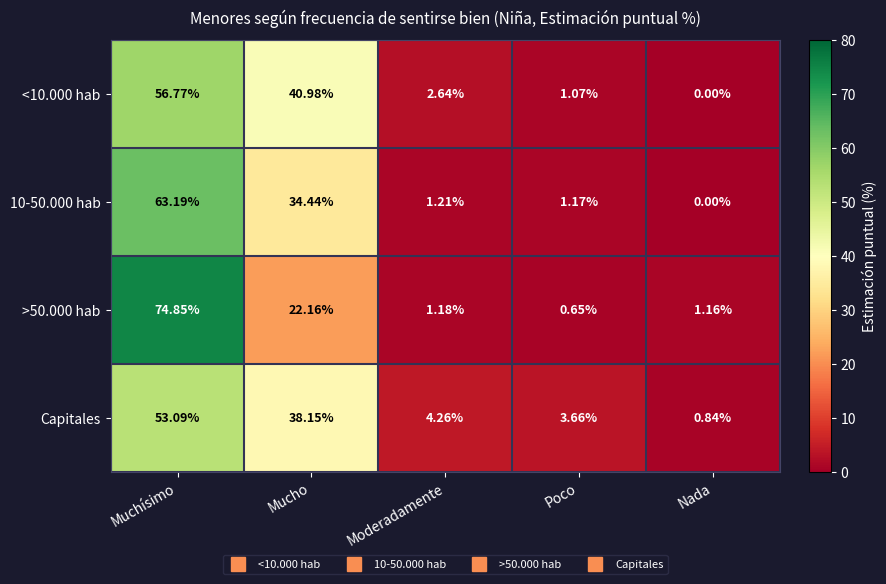

Which category has the highest value across all series?

Muchísimo